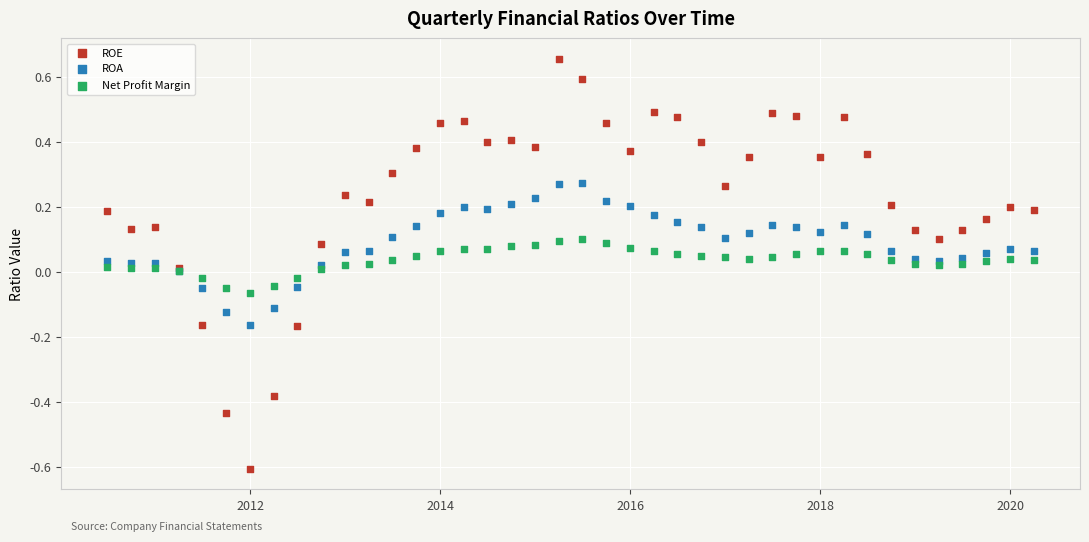

What is the X range (max minus min) for the scatter plot?

3562.0